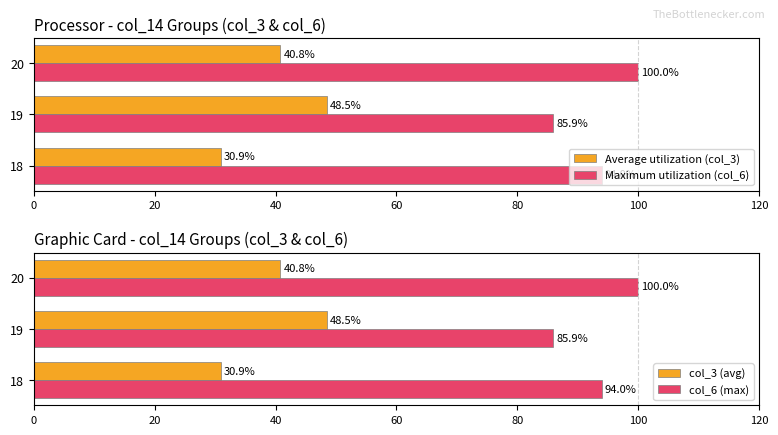

What are all the series names shown in the legend?

Average utilization (col_3), Maximum utilization (col_6), col_3 (avg), col_6 (max)